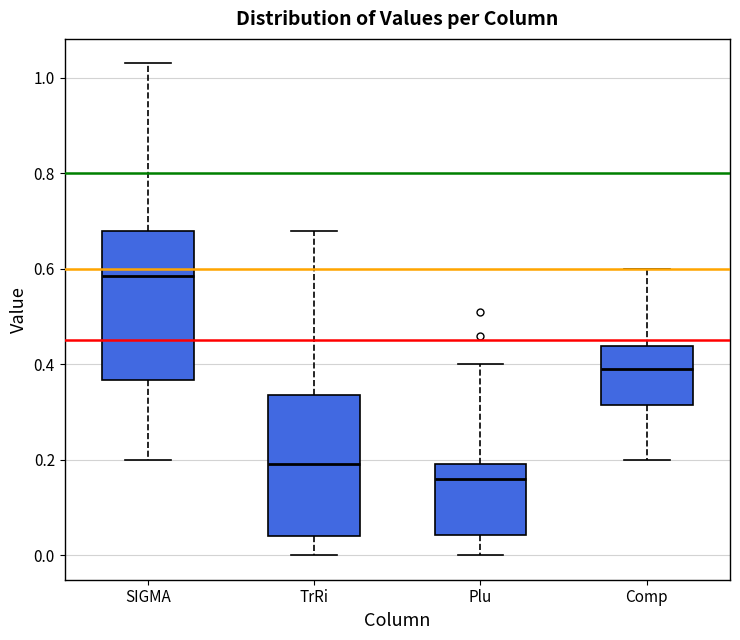

Which box's median line is the highest?

SIGMA